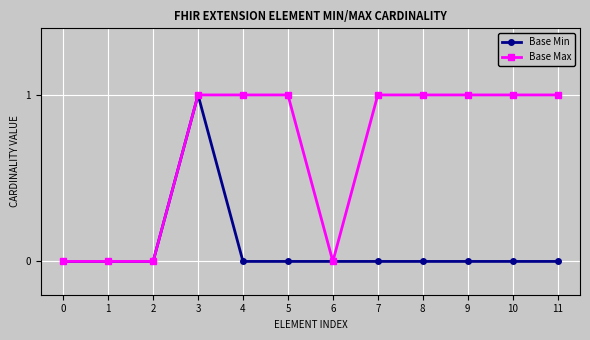

List the series in order of their overall mean, lowest first.

Base Min, Base Max